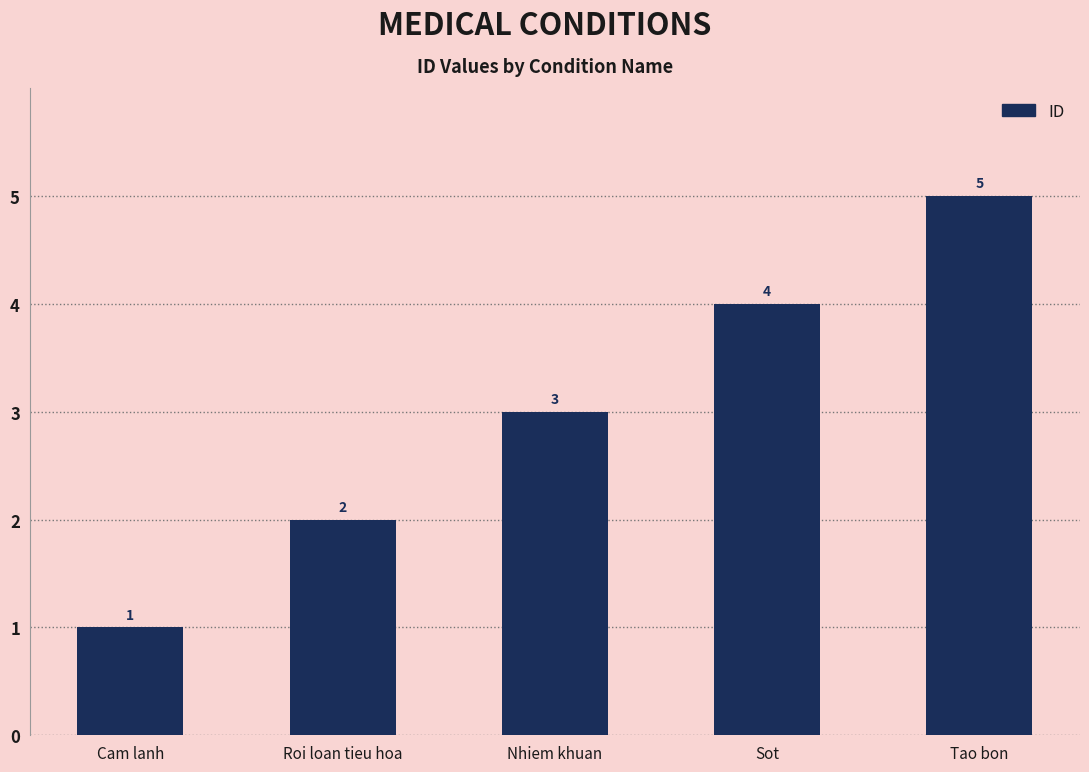

Rank the categories by value from lowest to highest.

Cam lanh, Roi loan tieu hoa, Nhiem khuan, Sot, Tao bon